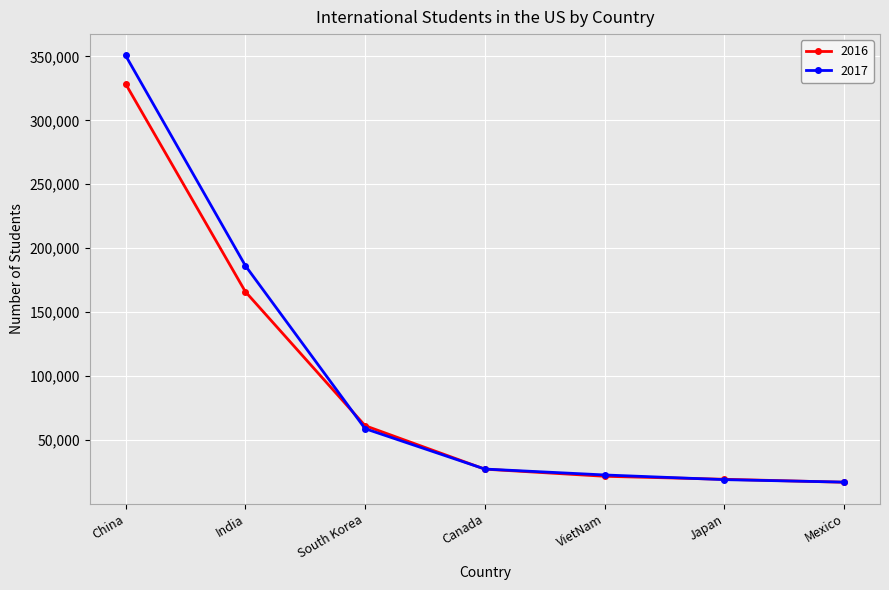

How many data points in 2016 are less than 26973?

3